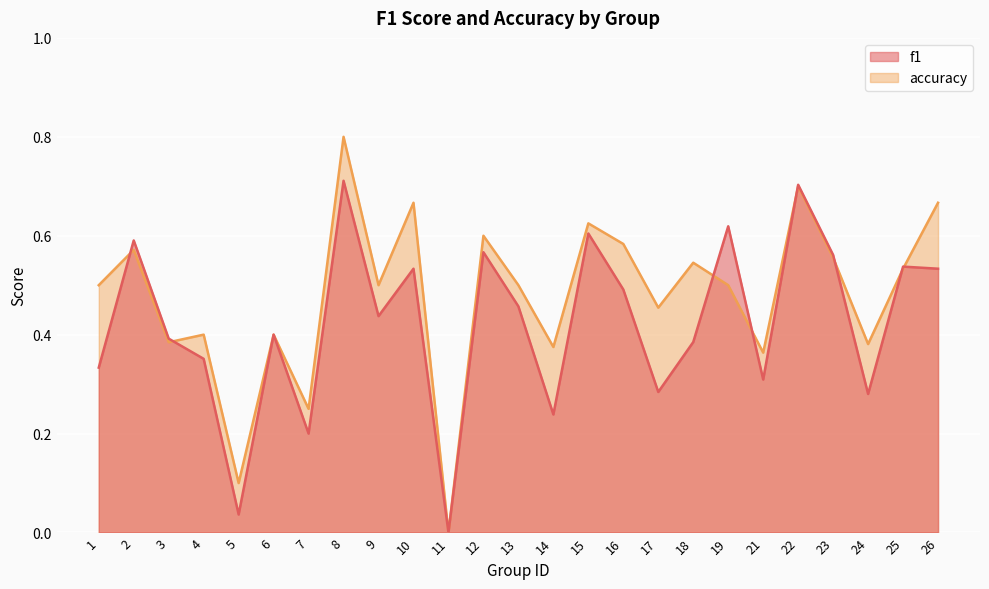

What is the difference between the maximum and minimum values in the f1 series?

0.7